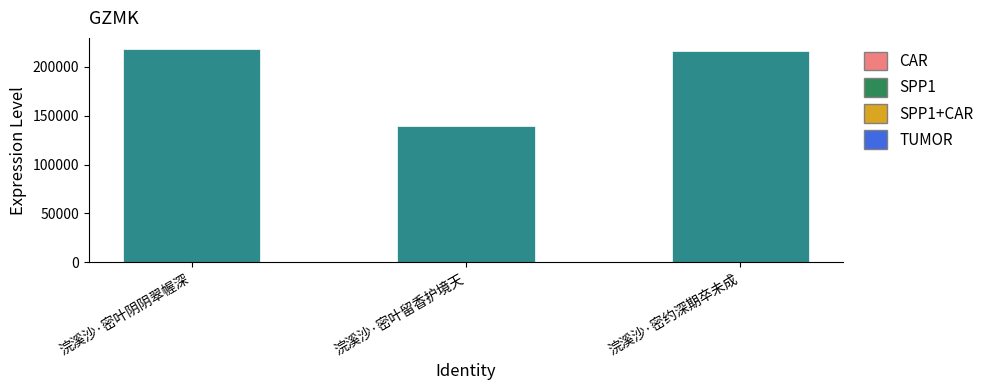

What is the sum of all values?

574266